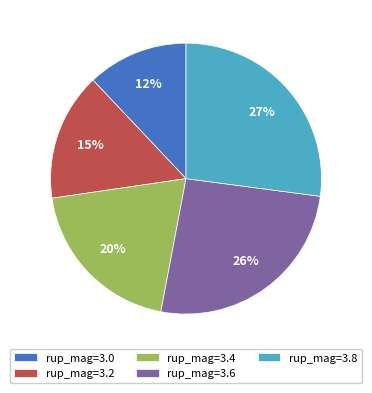

Does any single category account for the majority?

No